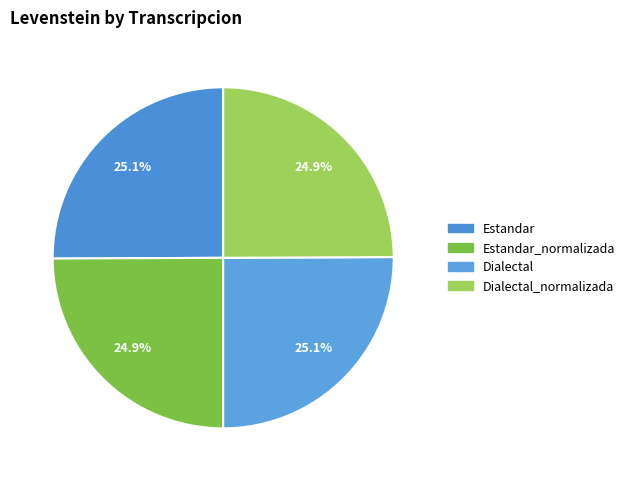

Is there a majority slice in this chart?

No